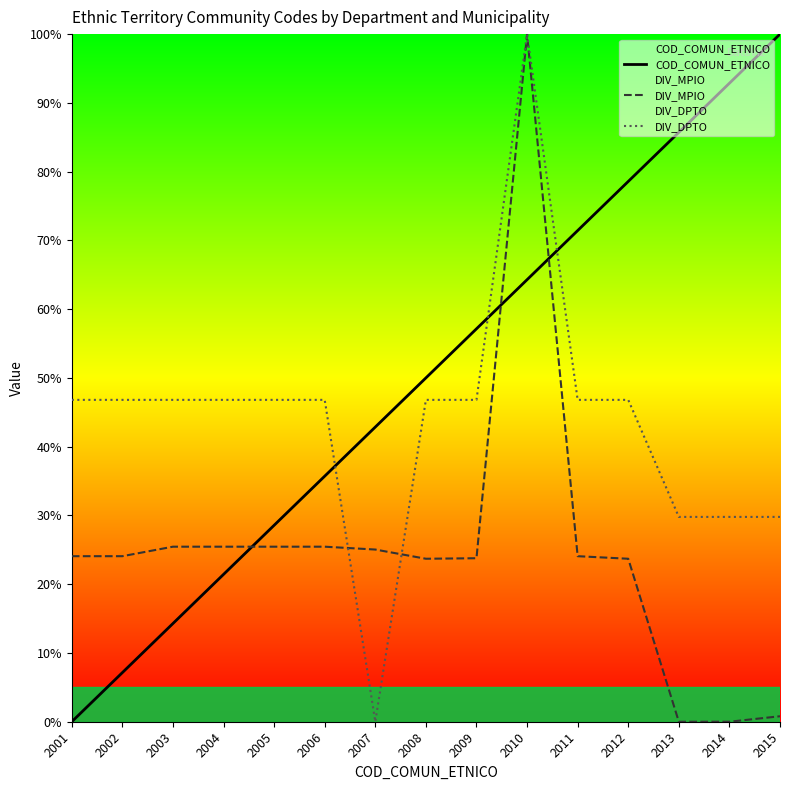

At which category does the chart reach its peak across all series?

2015